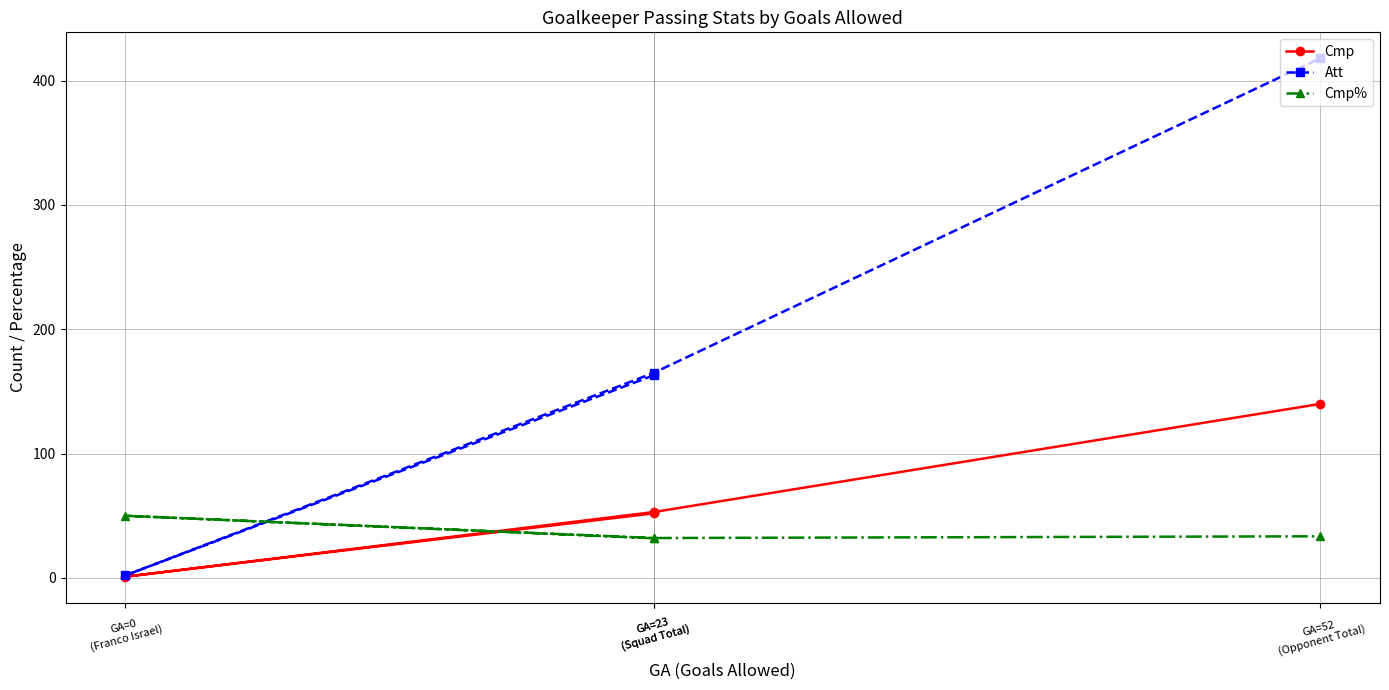

True or false: Cmp and Att cross at least once.

False